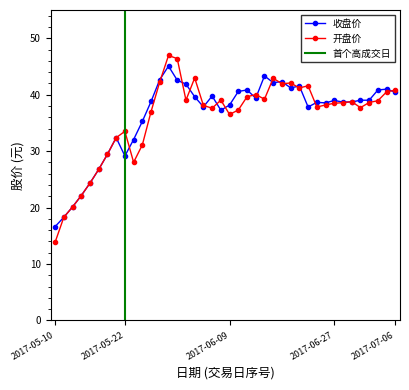

At which category is the sum across all series the highest?

2017-05-31